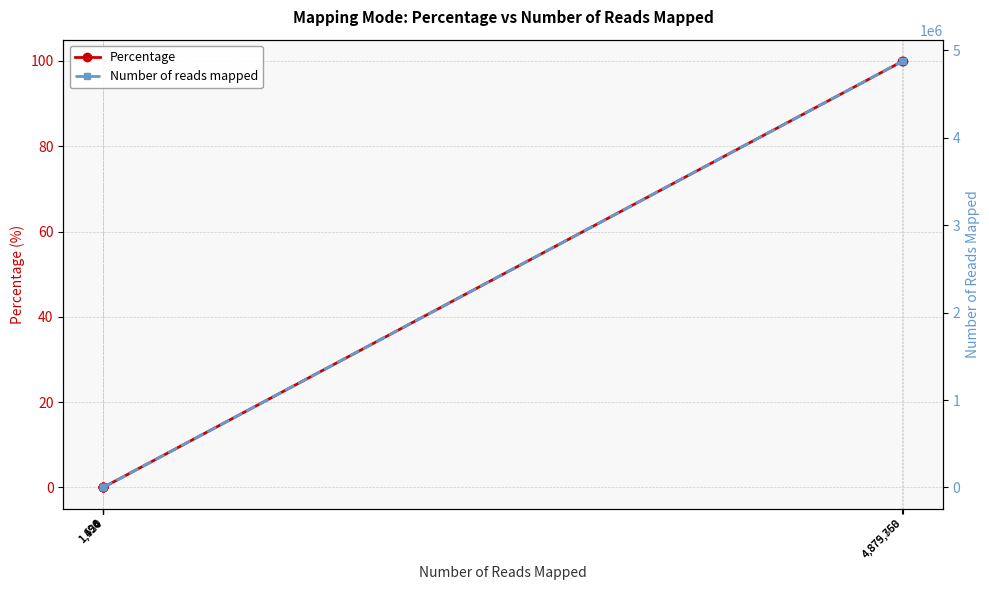

Is the value of Number of reads mapped at 4,879,358 greater than the value of Percentage at 1,154?

Yes